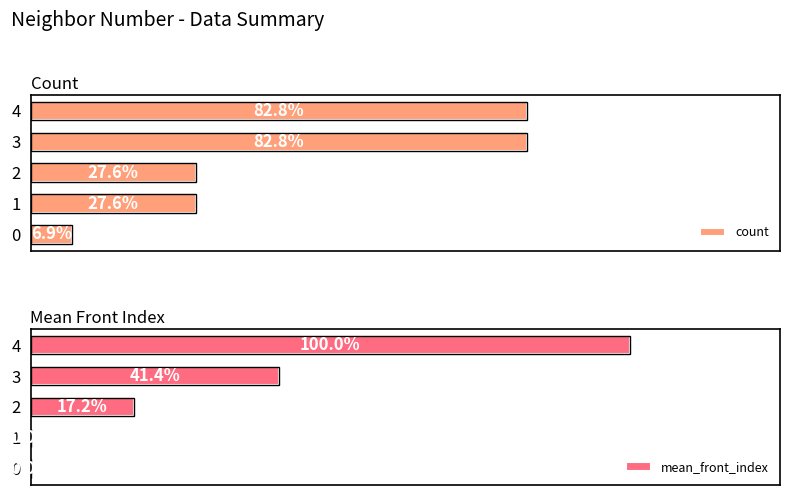

Rank the series at 3 from lowest to highest value.

mean_front_index, count